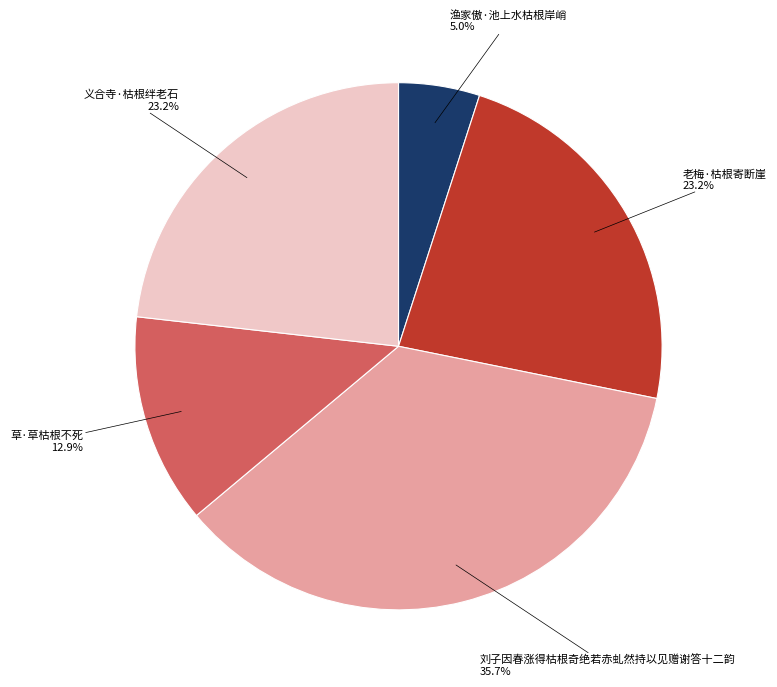

Is there a majority slice in this chart?

No